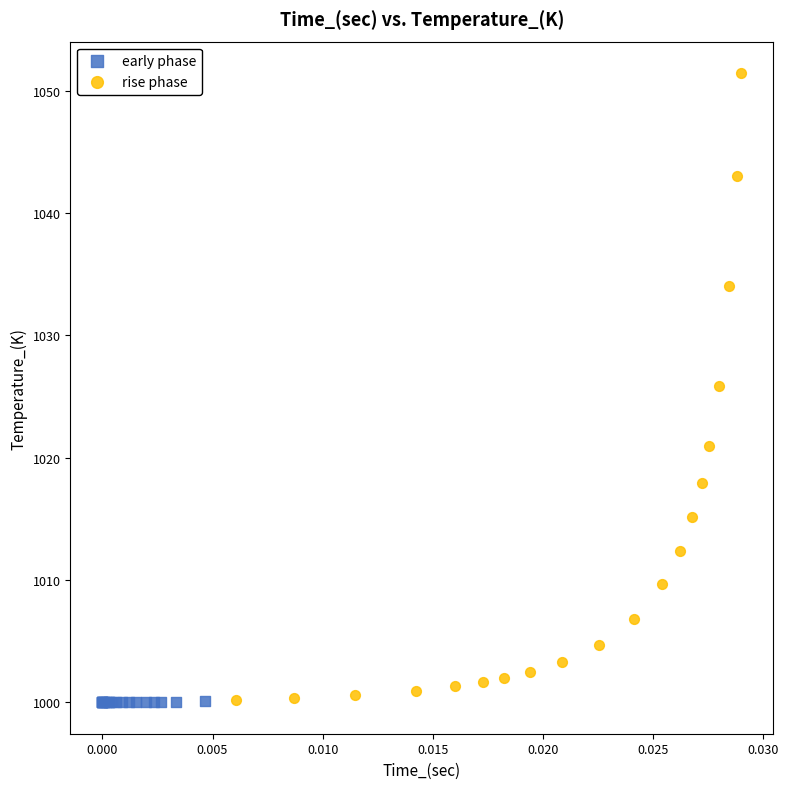

Which series has the largest Y range (max minus min)?

rise phase